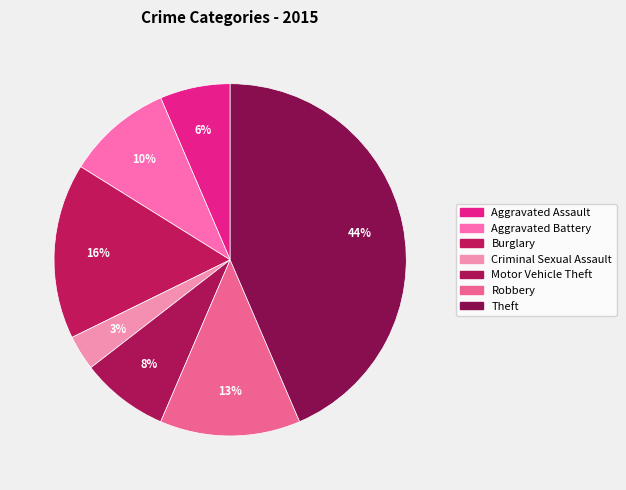

Is it true that Aggravated Assault is 6% of the pie?

True